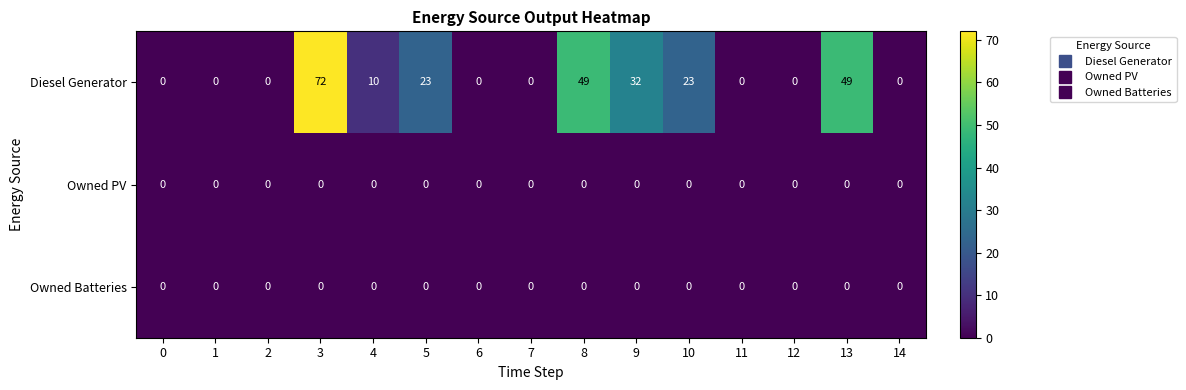

What is the difference between the highest and lowest values at 10?

23